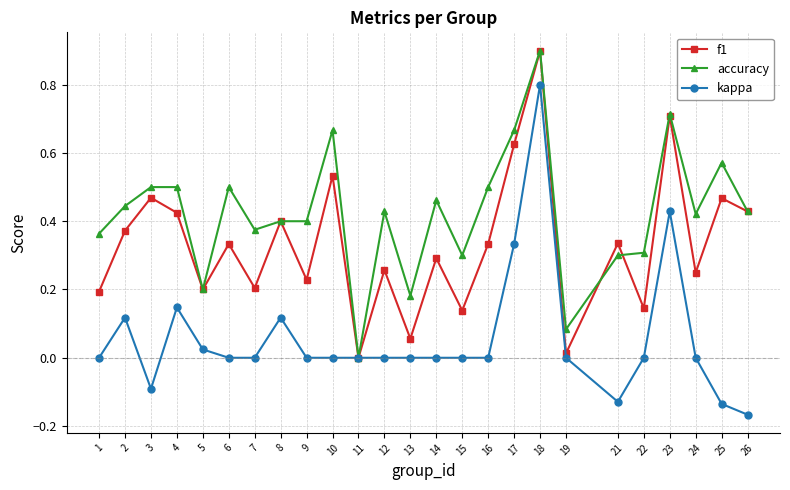

Does the chart have visible grid lines?

Yes